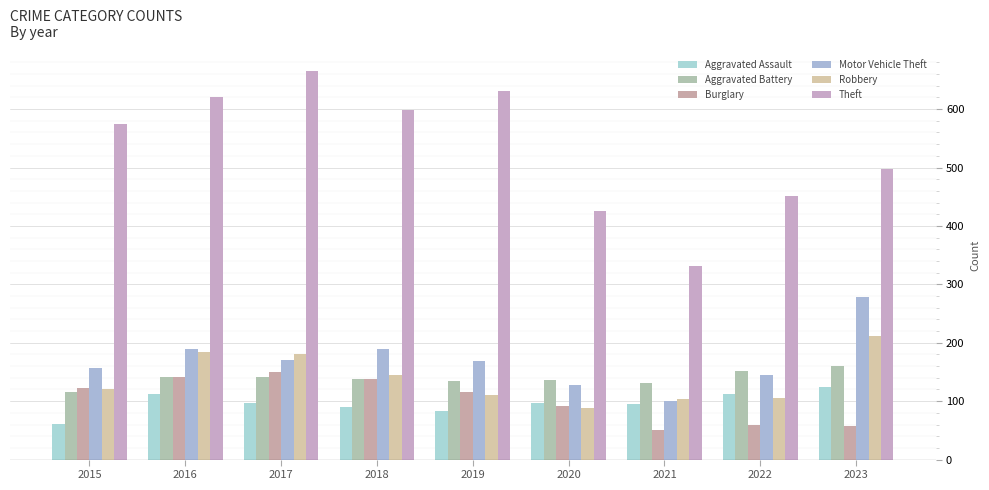

What is the value of the Theft bar at the 3rd from the left?

666